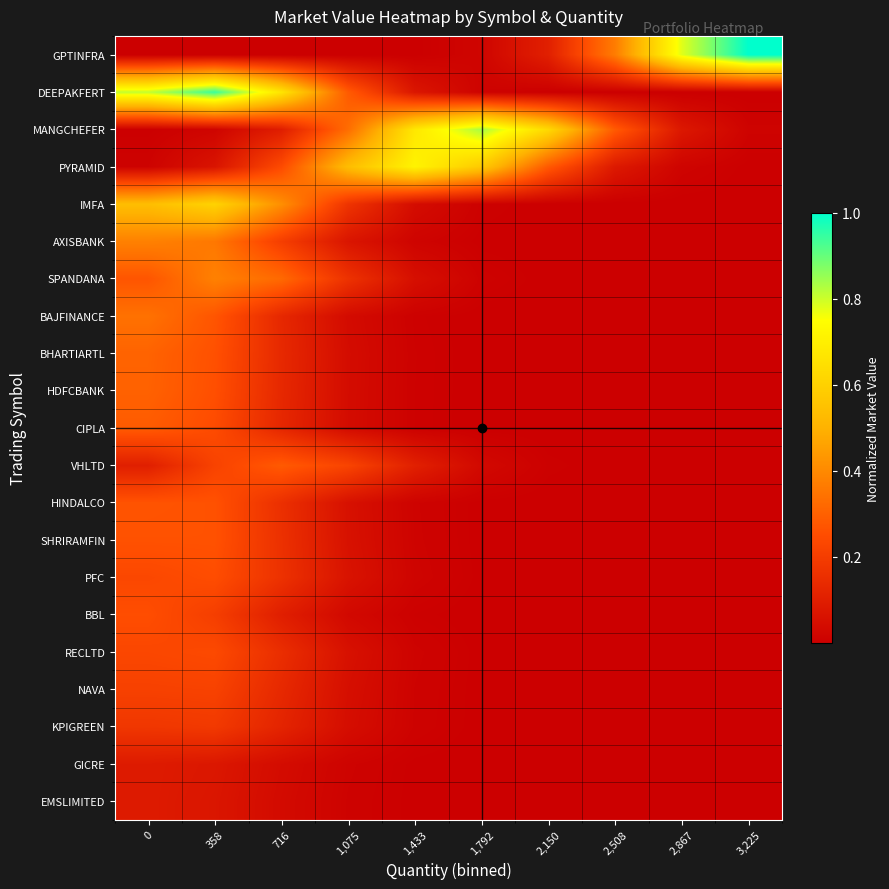

At how many categories does at least one series exceed 0?

10